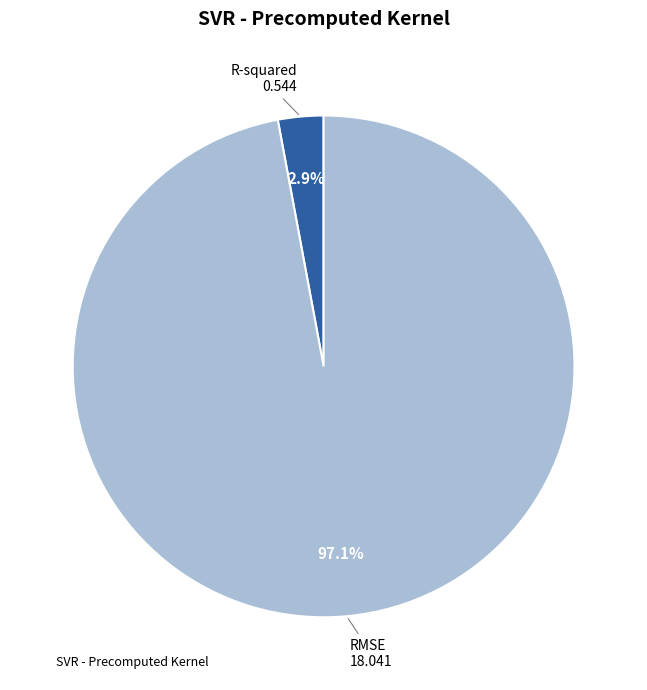

Does any single category account for the majority?

Yes